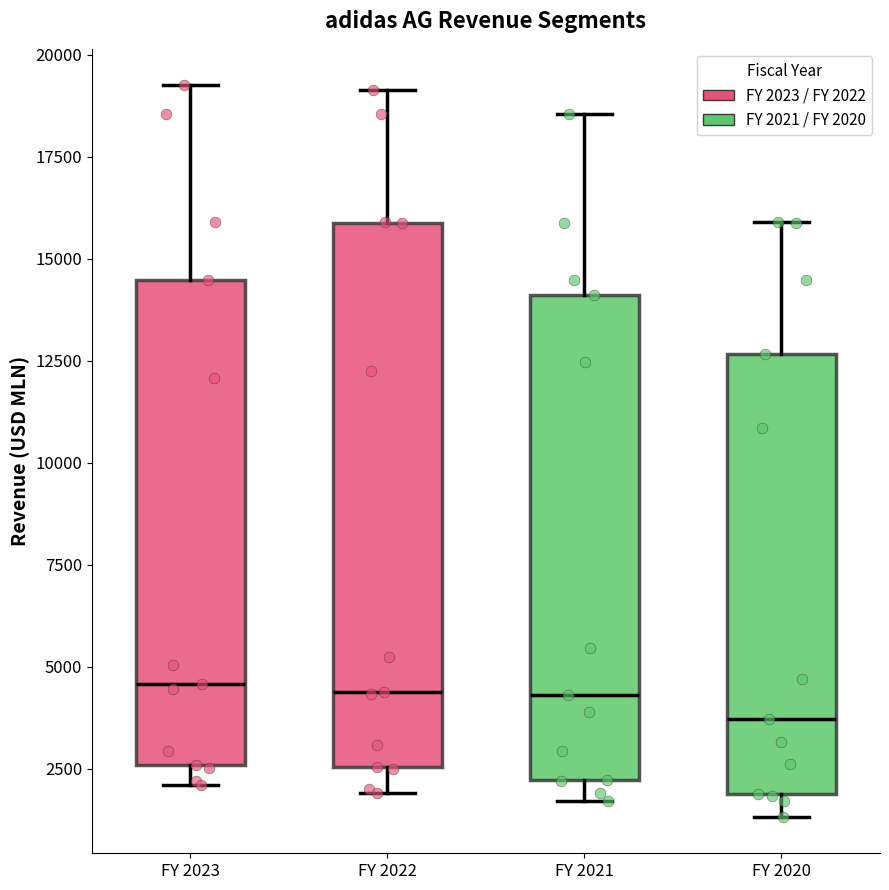

Reading left to right, read every box against the y-axis: the position of its median line, the range the box covers, and the ends of its whiskers. The values are not printed on the chart, so give them approximately, as read against the axis.

FY 2023: median 4500, box 2500 to 14500, whiskers 2000 to 19000
FY 2022: median 4500, box 2500 to 16000, whiskers 2000 to 19000
FY 2021: median 4500, box 2000 to 14000, whiskers 1500 to 18500
FY 2020: median 3500, box 2000 to 12500, whiskers 1500 to 16000